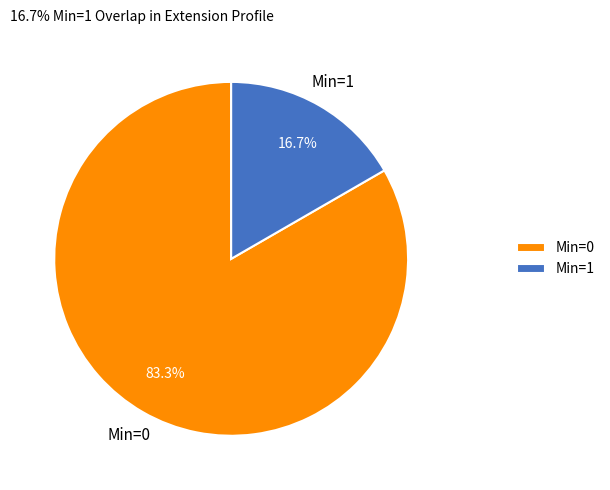

How many segments does this pie chart have?

2